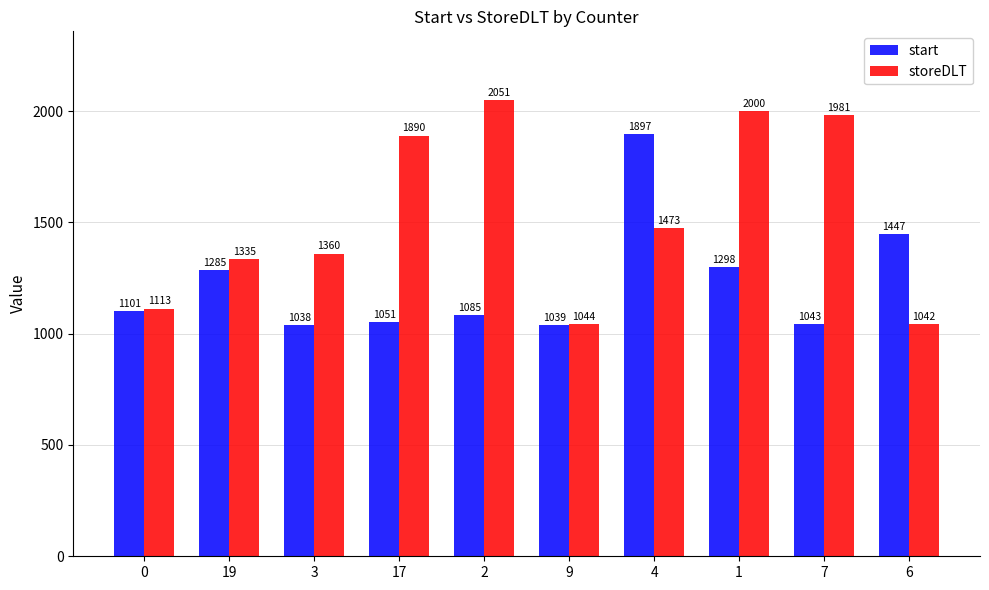

Reading left to right, what are all the values shown in this chart?

start: 1101	1285	1038	1051	1085	1039	1897	1298	1043	1447
storeDLT: 1113	1335	1360	1890	2051	1044	1473	2000	1981	1042